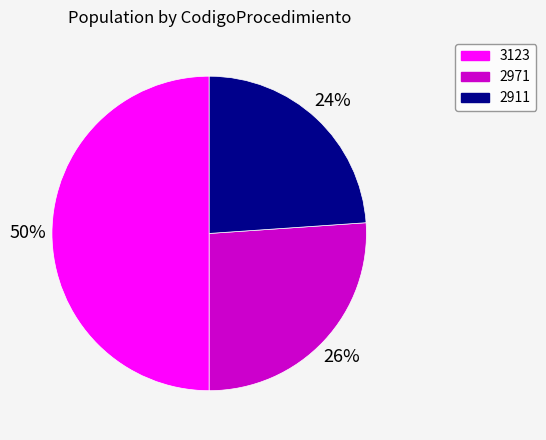

What is the ratio of the value at 2911 to the value at 3123?

0.5